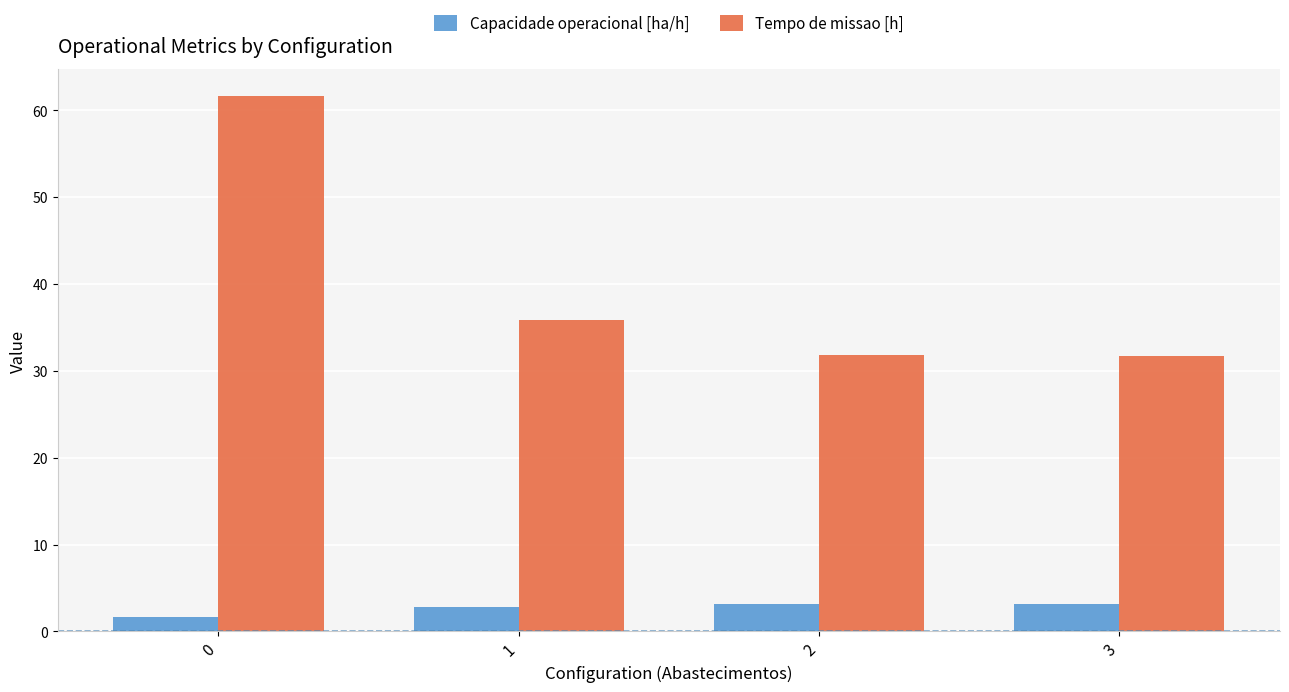

What is the smallest value displayed?

1.6